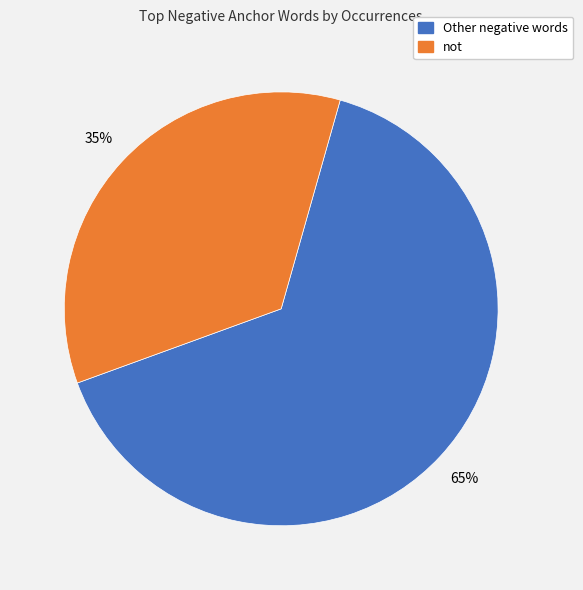

What is the largest slice in the pie chart?

Other negative words